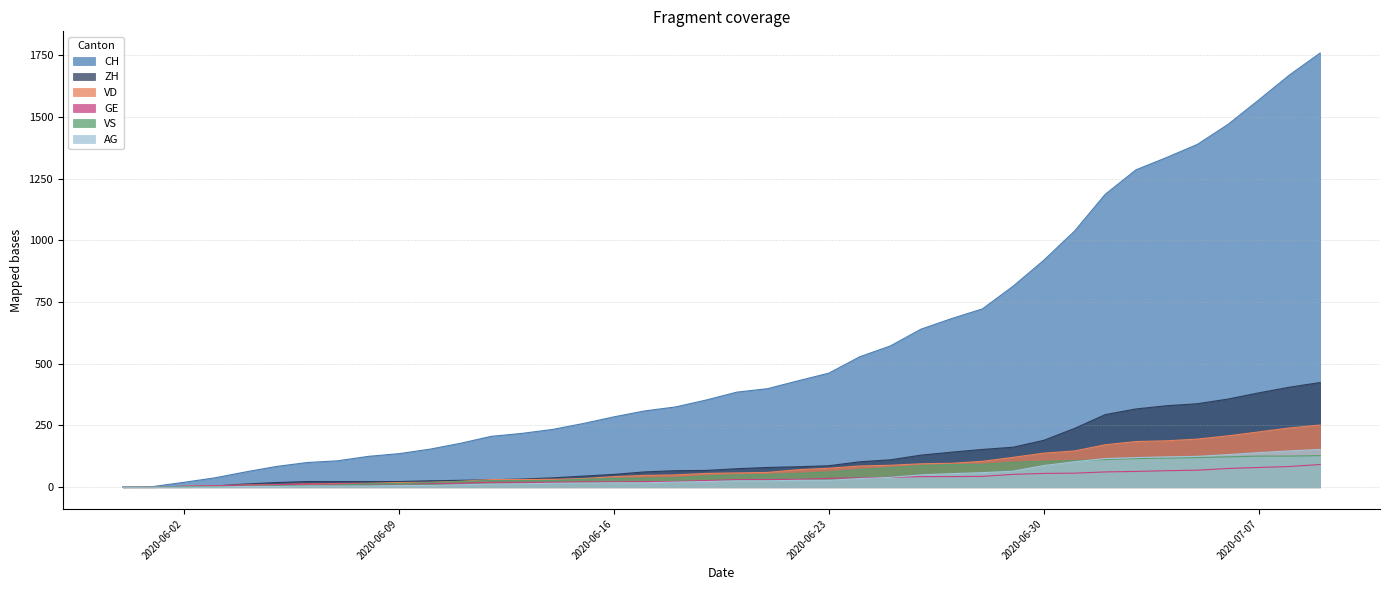

Does the chart have visible grid lines?

Yes